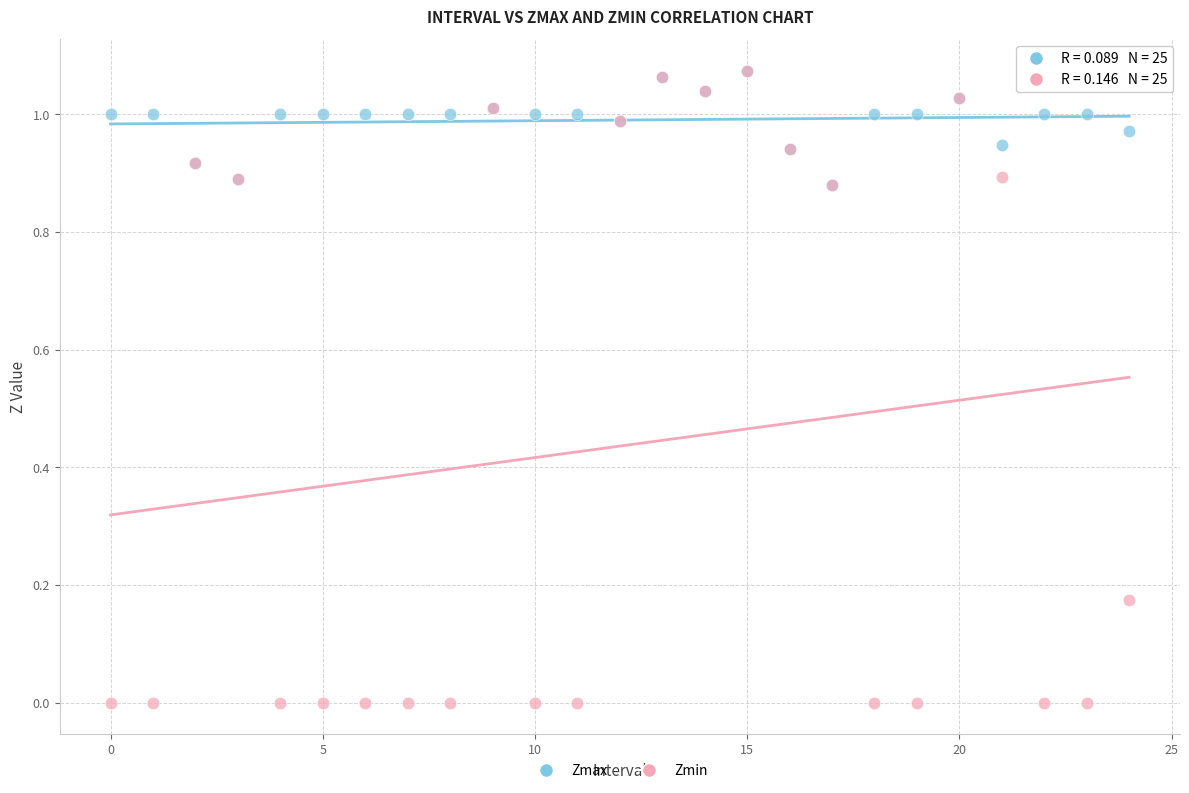

What are all the series names shown in the legend?

Zmax, Zmin